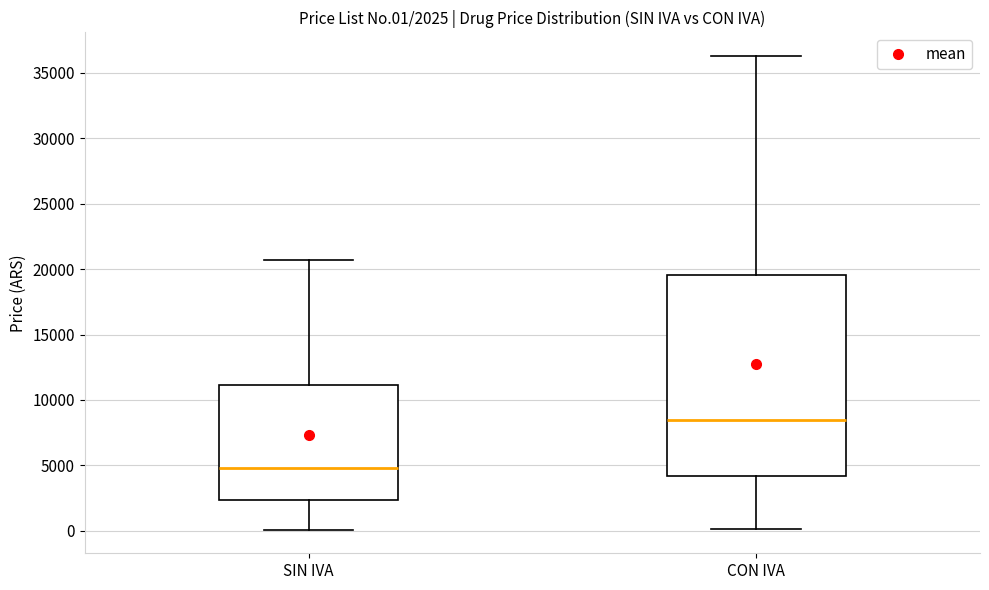

Which box is the tallest, from its lower edge to its upper edge?

CON IVA